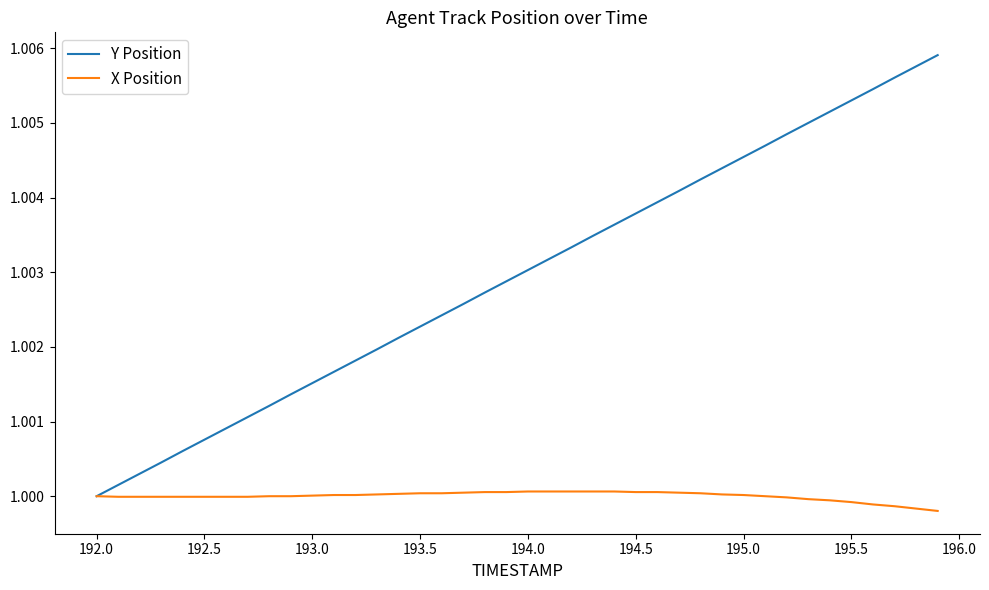

List the series in order of their overall mean, lowest first.

X Position, Y Position